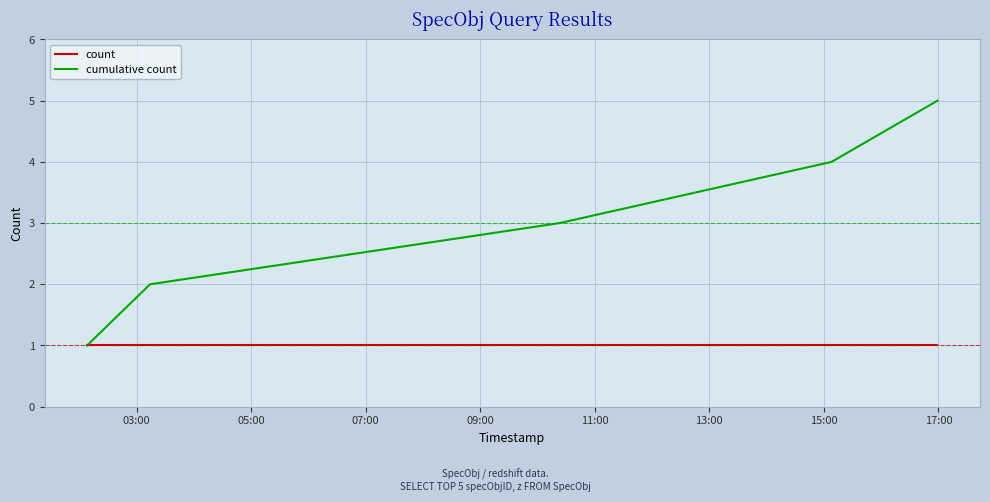

Which series has the widest spread of values?

cumulative count